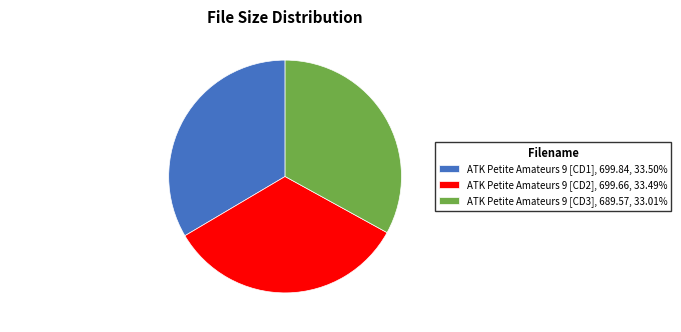

How many slices are in this pie chart?

3